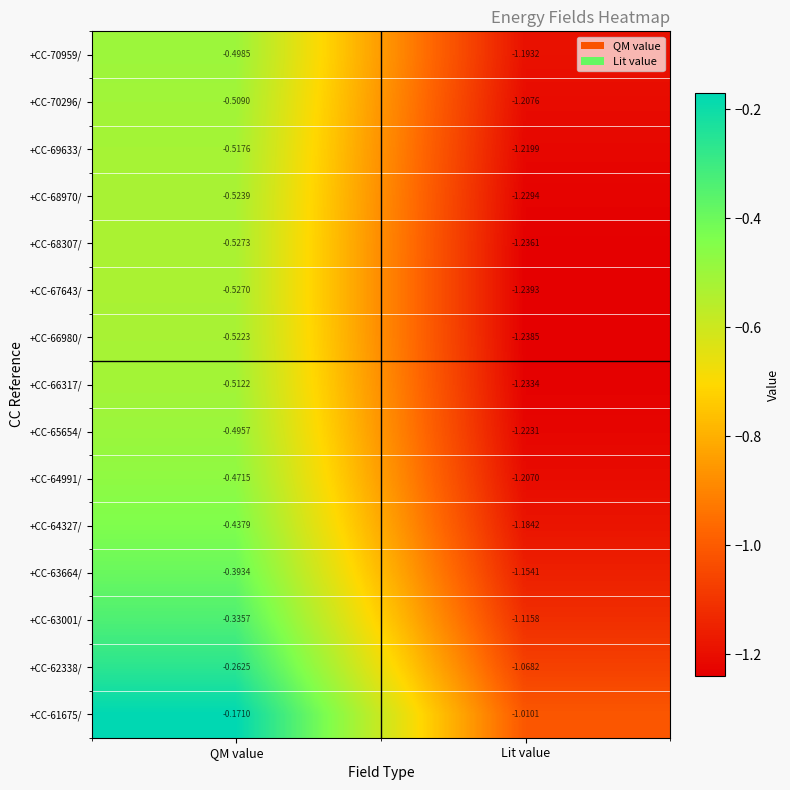

Is the value of +CC-69633/ at QM value greater than the value of +CC-70959/ at Lit value?

Yes